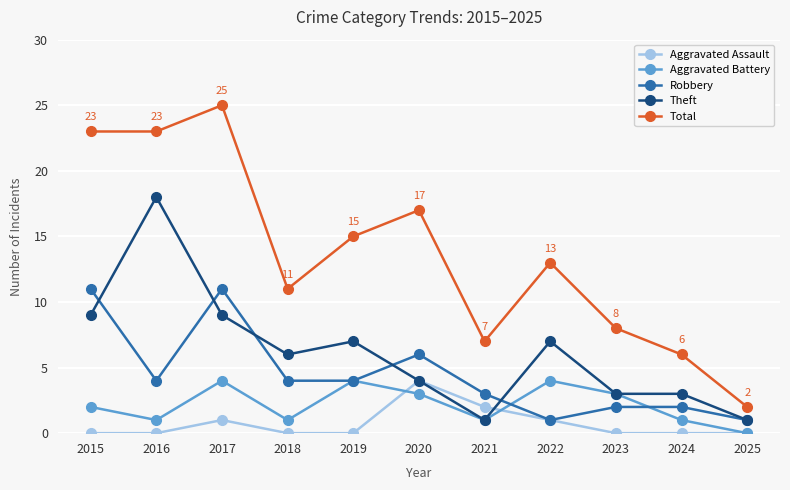

At which category is the sum across all series the highest?

2017